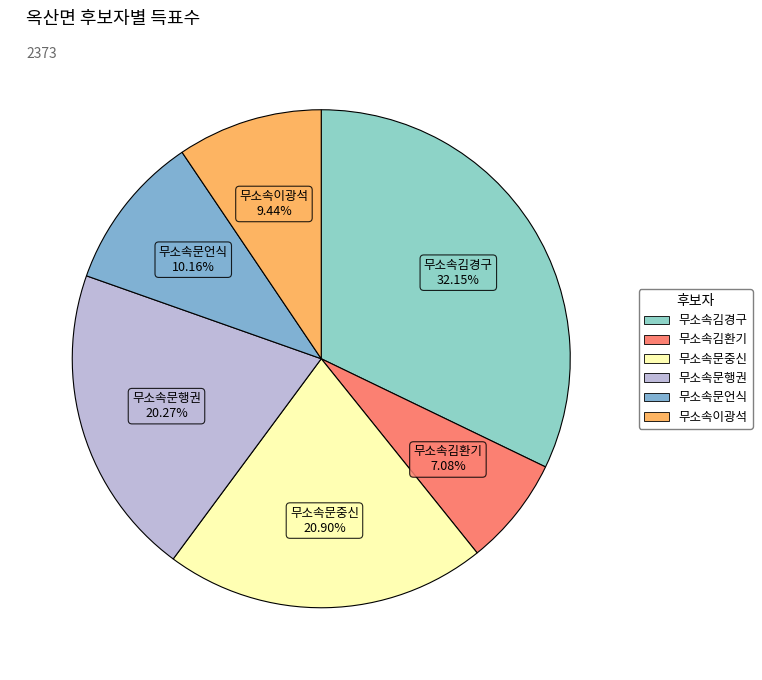

Count the number of slices in the pie.

6